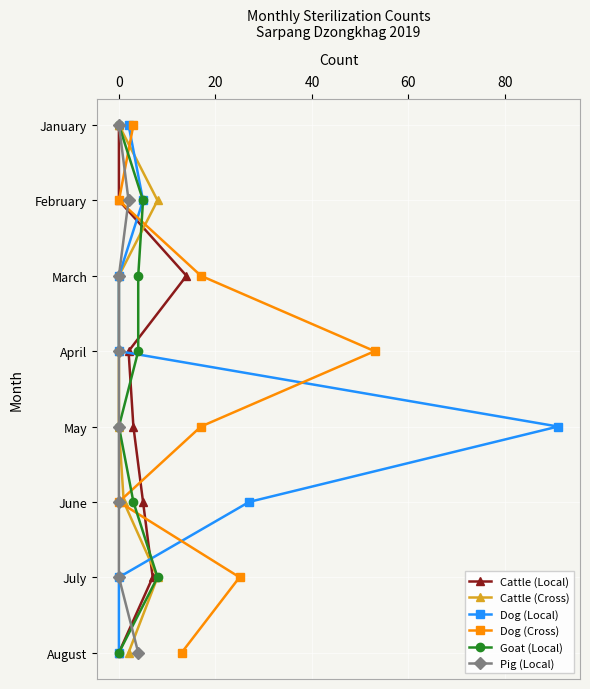

True or false: Cattle (Local) has more than 2 interior local peaks.

False